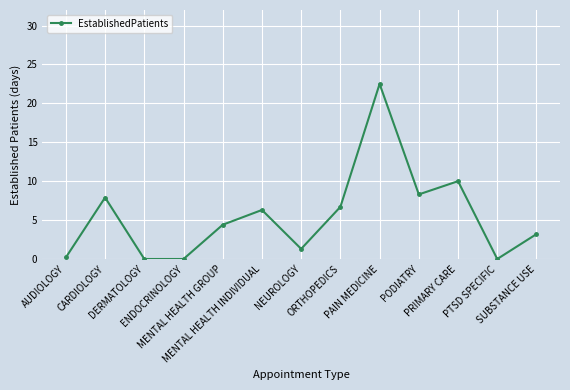

Between MENTAL HEALTH INDIVIDUAL and AUDIOLOGY, which is larger?

MENTAL HEALTH INDIVIDUAL